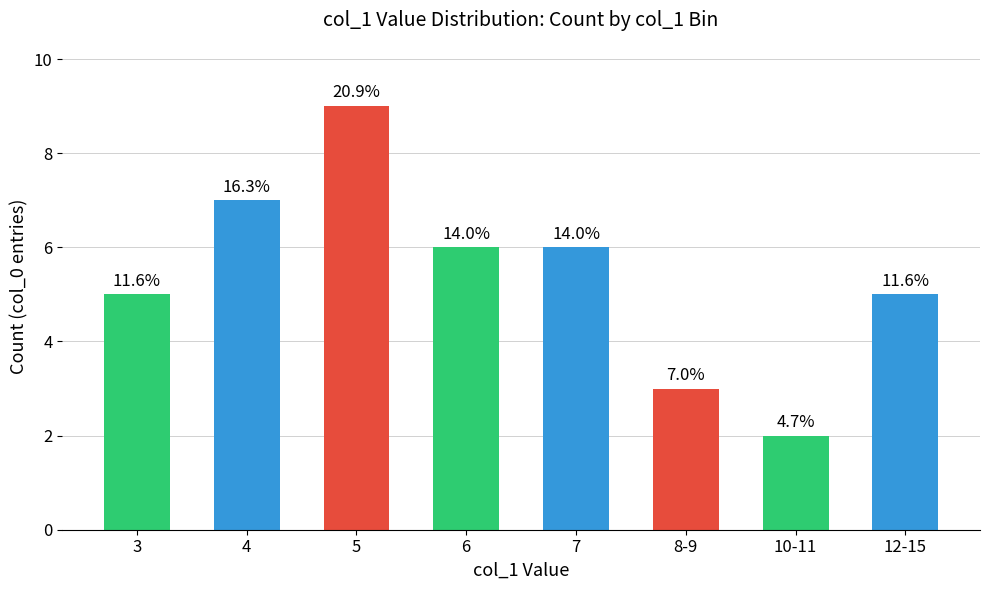

How many values are between 5 and 7?

5